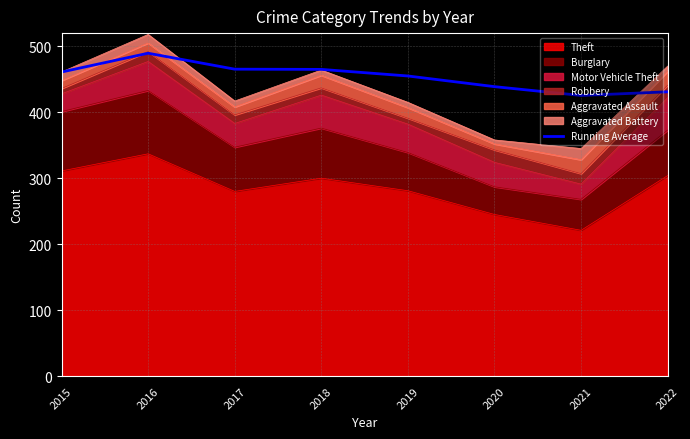

List the labels in order of value, smallest first.

2021, 2022, 2020, 2019, 2015, 2018, 2017, 2016